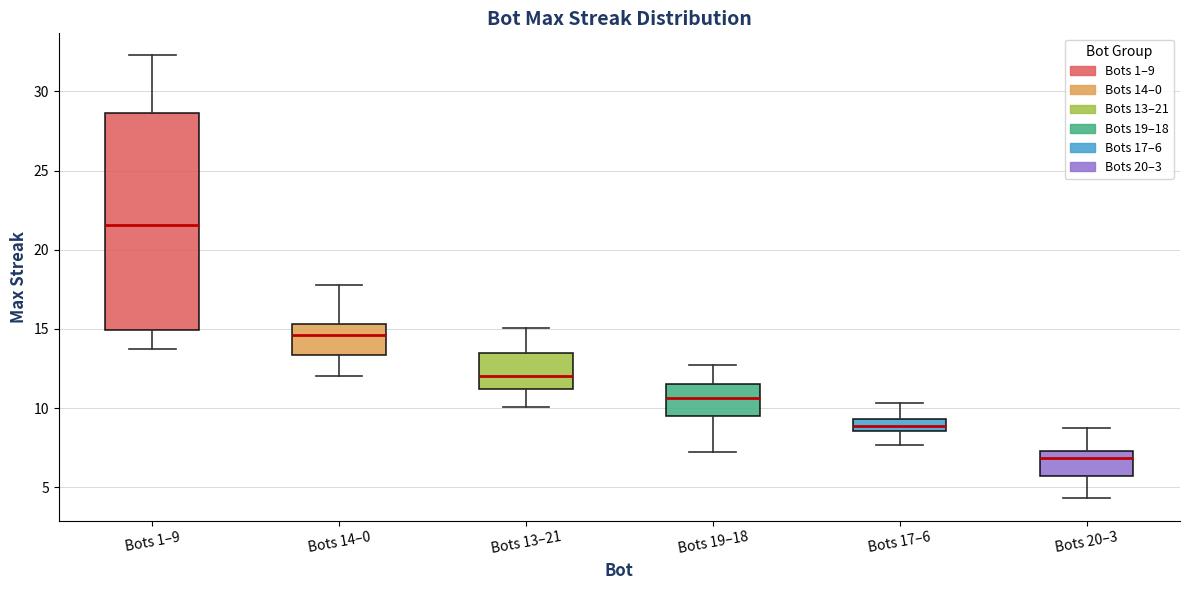

Where is the lower edge of the box for Bots 1–9 on the y-axis? The values are not printed on the chart, so give them approximately, as read against the axis.

15.0